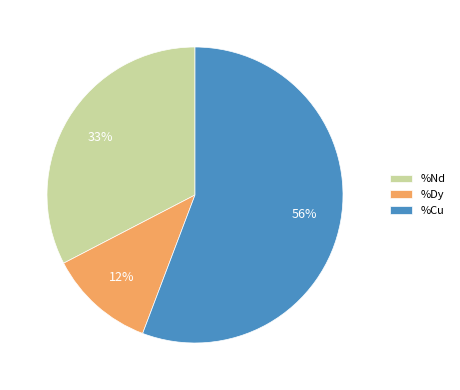

Does %Cu account for over 50% of the chart?

Yes